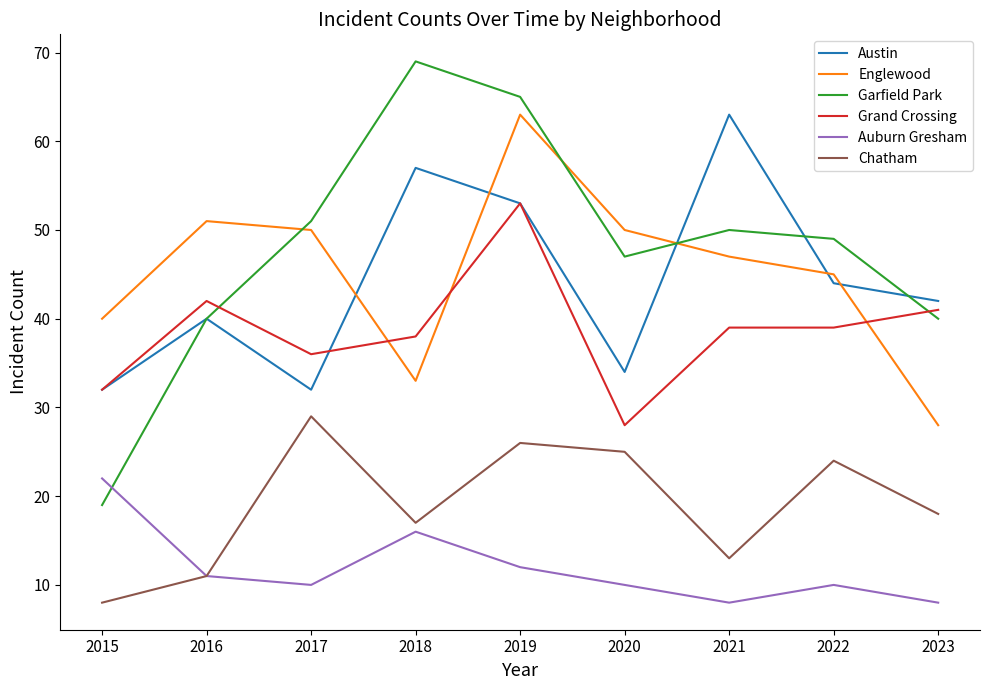

How many times do Grand Crossing and Englewood cross each other?

3